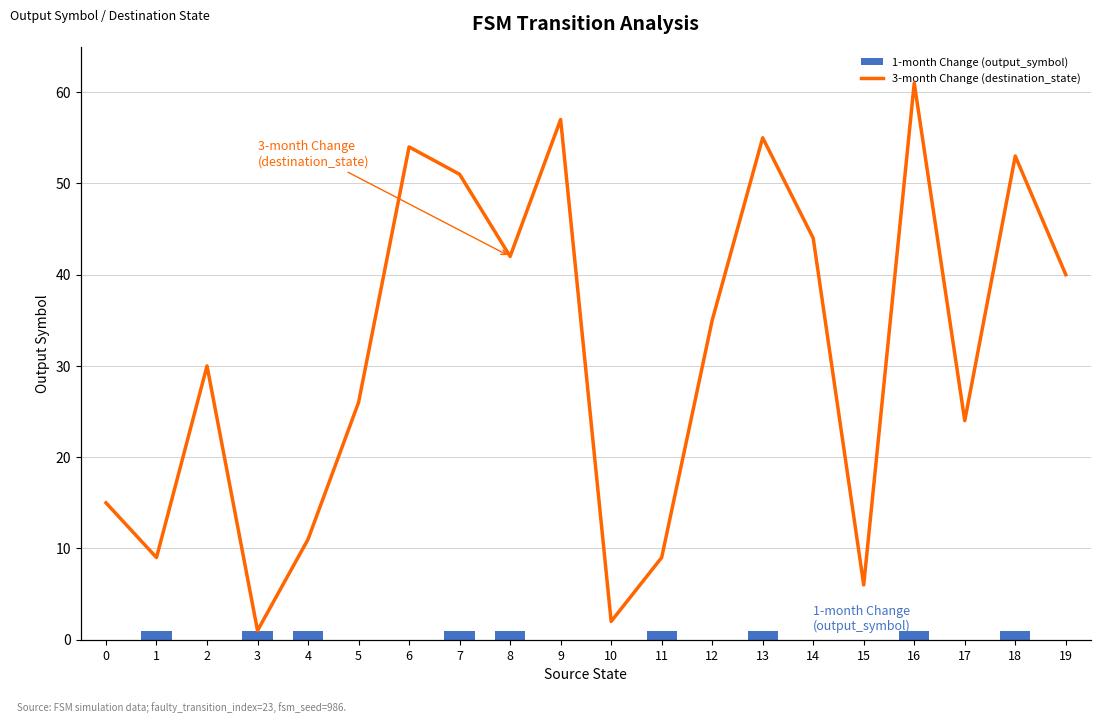

What is the sum of the 3-month Change (destination_state) values at 14 and 15?

50